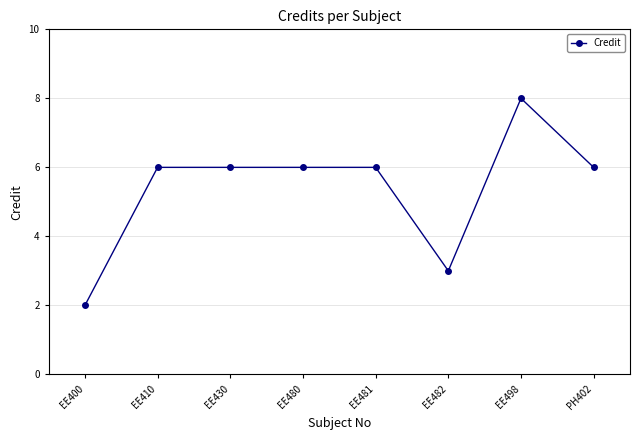

What is the label of the 6th point from the left?

EE482